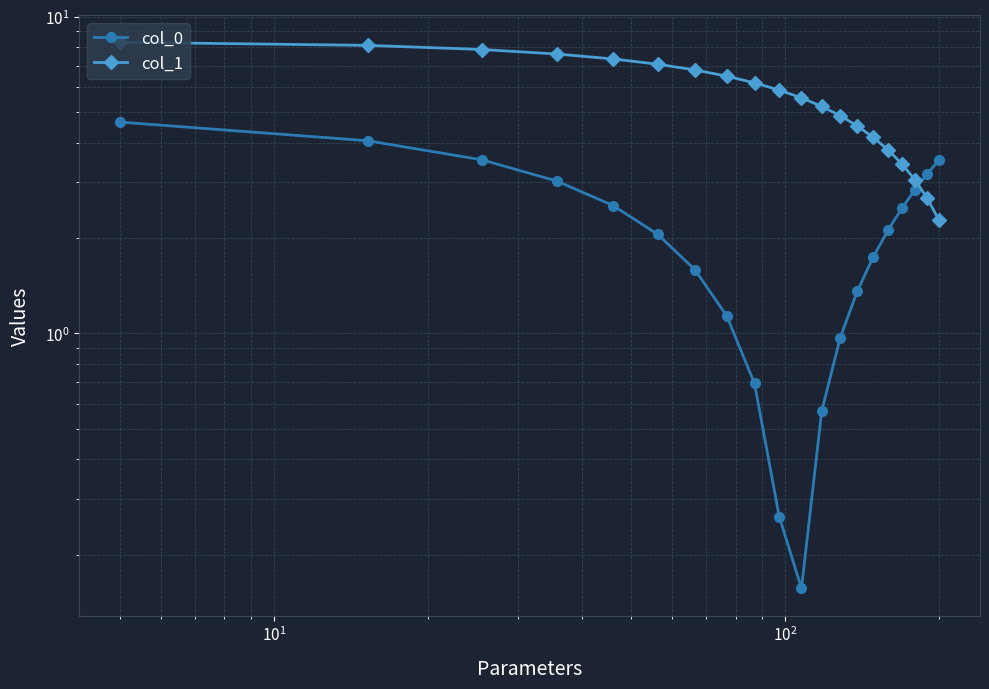

What is the lowest value of the col_0 series?

0.2